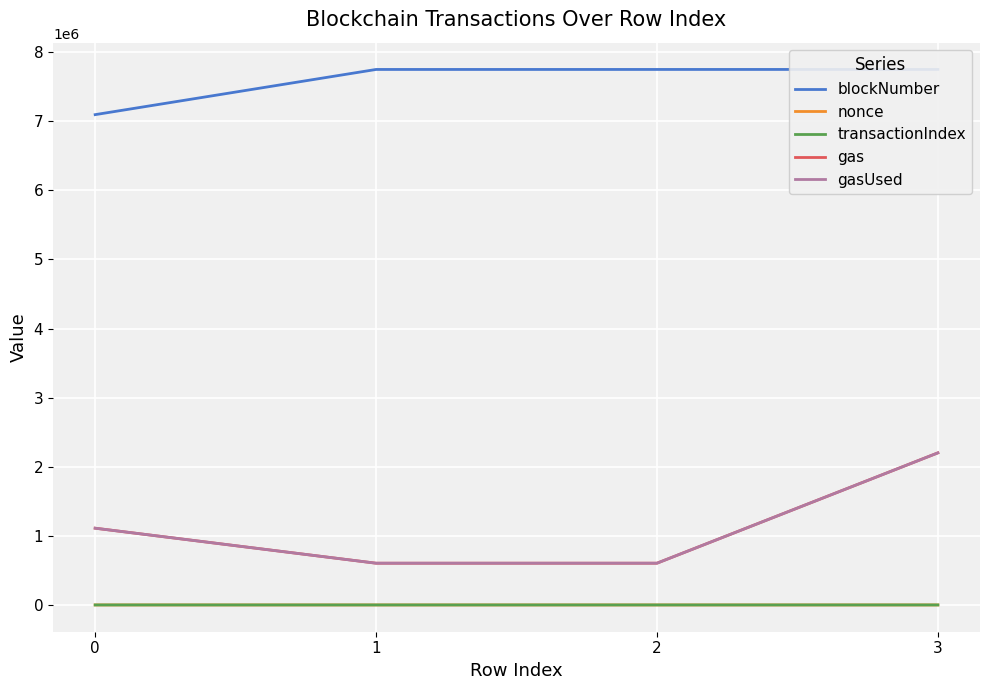

Which series has the largest total across all categories?

blockNumber